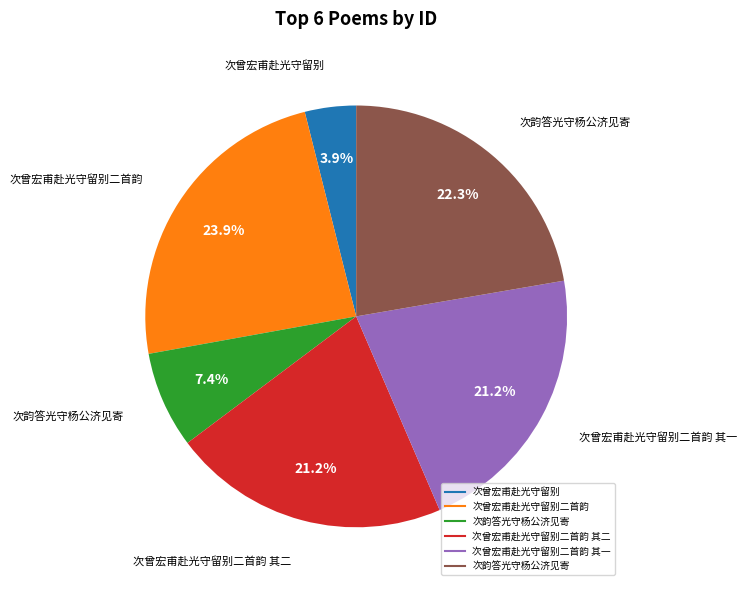

Does any single category account for the majority?

No